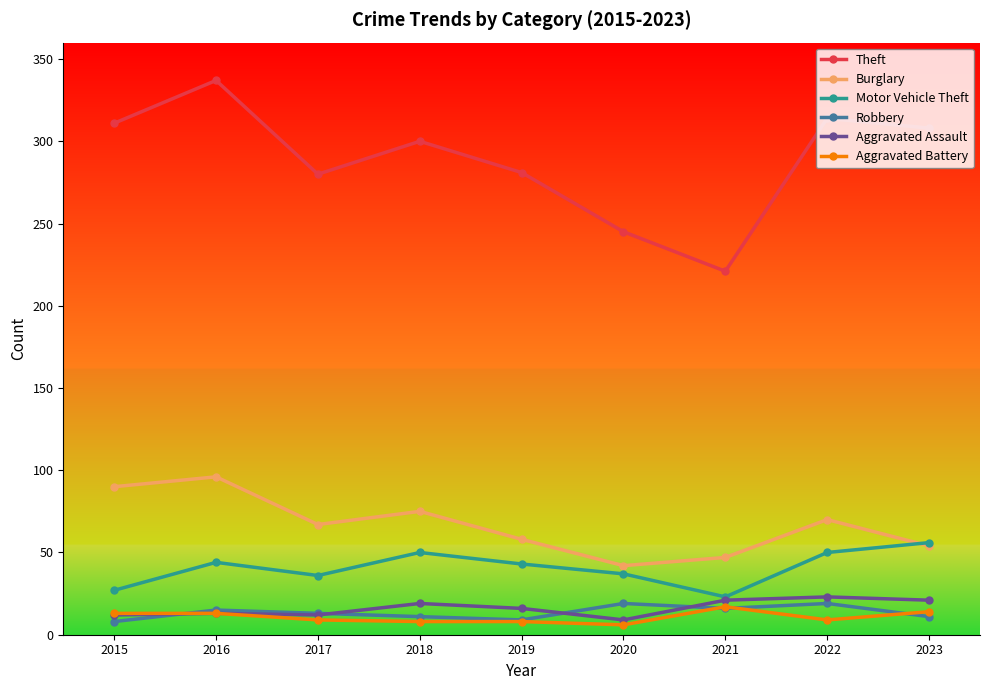

Is it true that Burglary equals 44 at 2022?

False